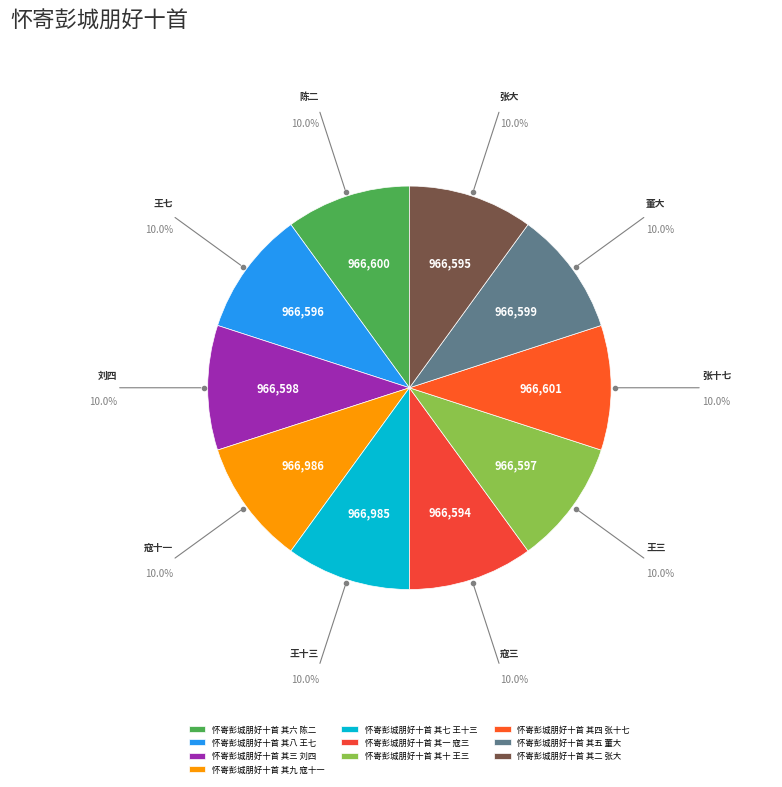

True or false: 怀寄彭城朋好十首 其六 陈二 accounts for 3% of the total.

False